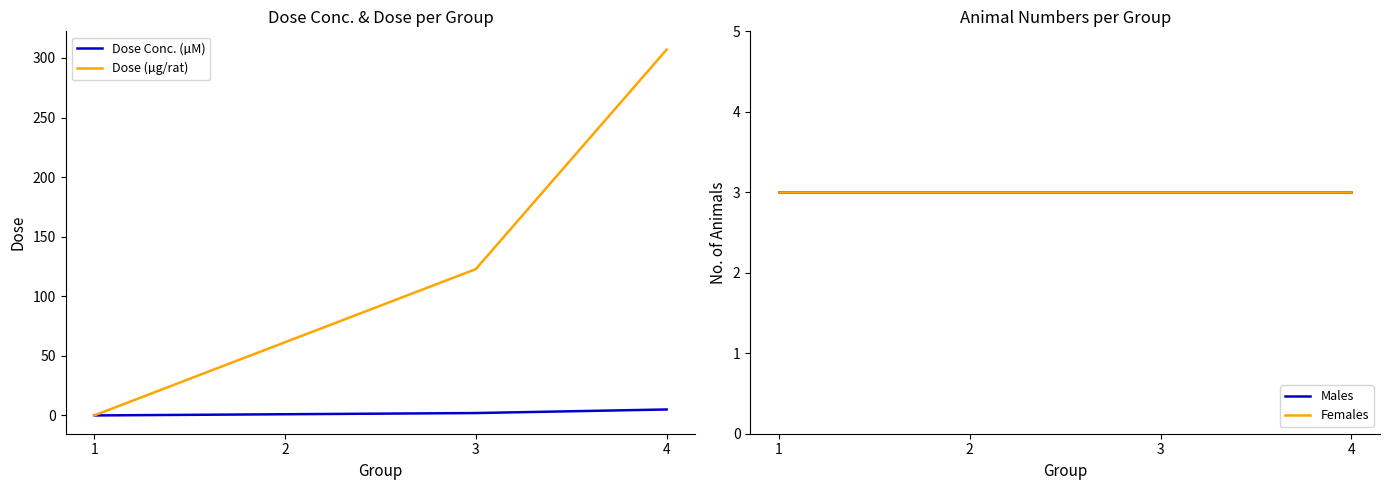

Which series has the largest total across all categories?

Dose (µg/rat)